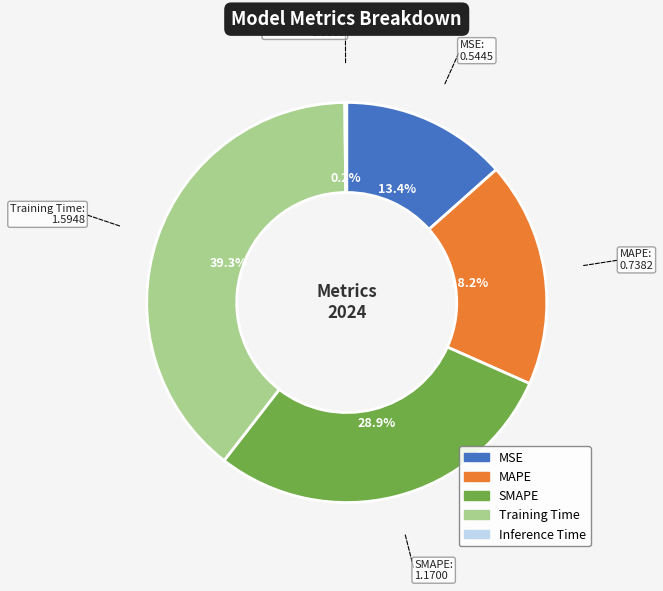

Which slice is the largest?

Training Time